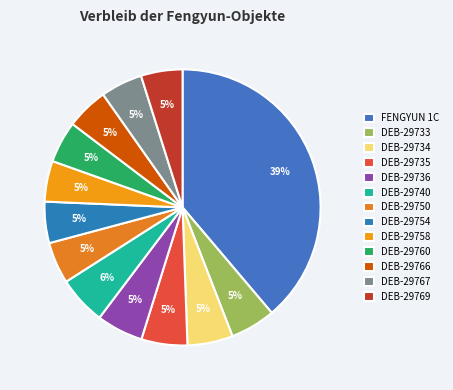

How many slices are in this pie chart?

13